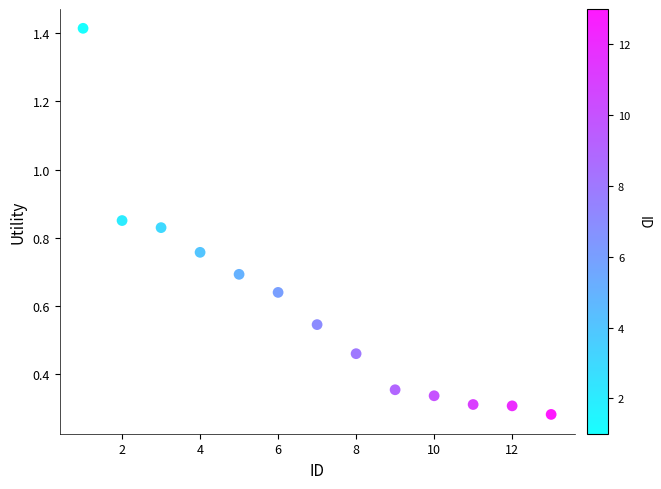

What is the range of Y values (max minus min)?

1.1